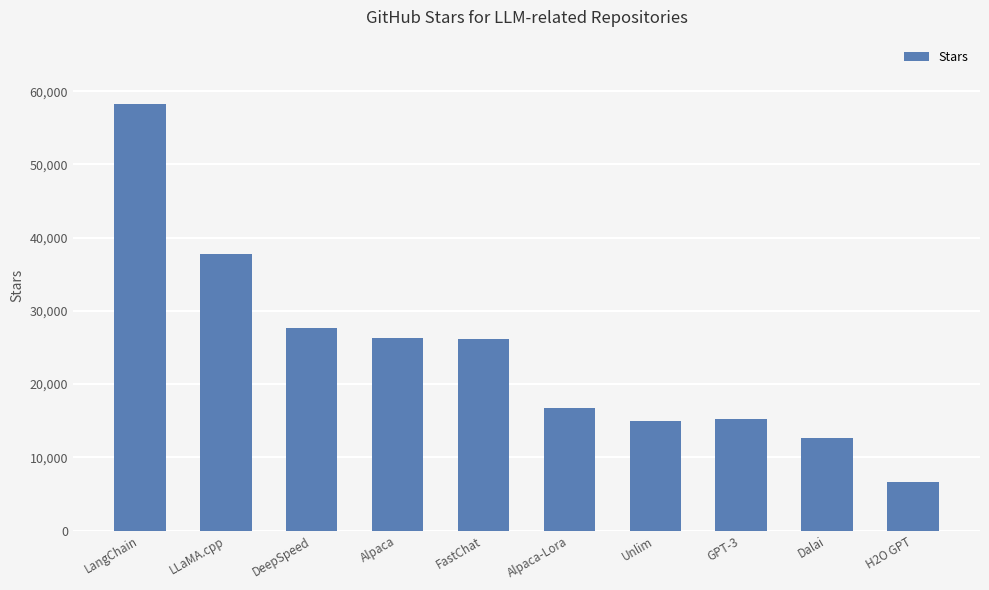

What is the value of the 5th bar from the left?

26100